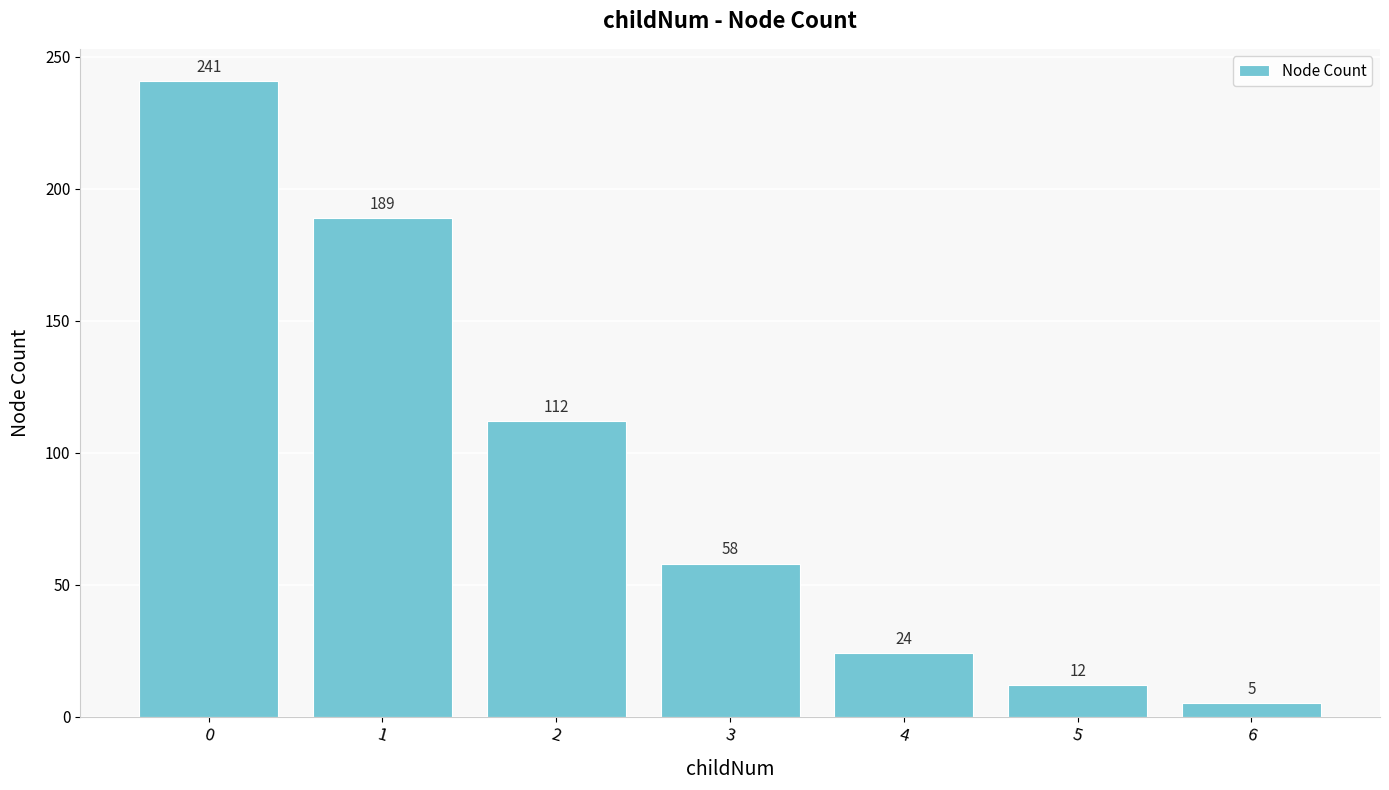

What is the change in value from 1 to 5?

-177